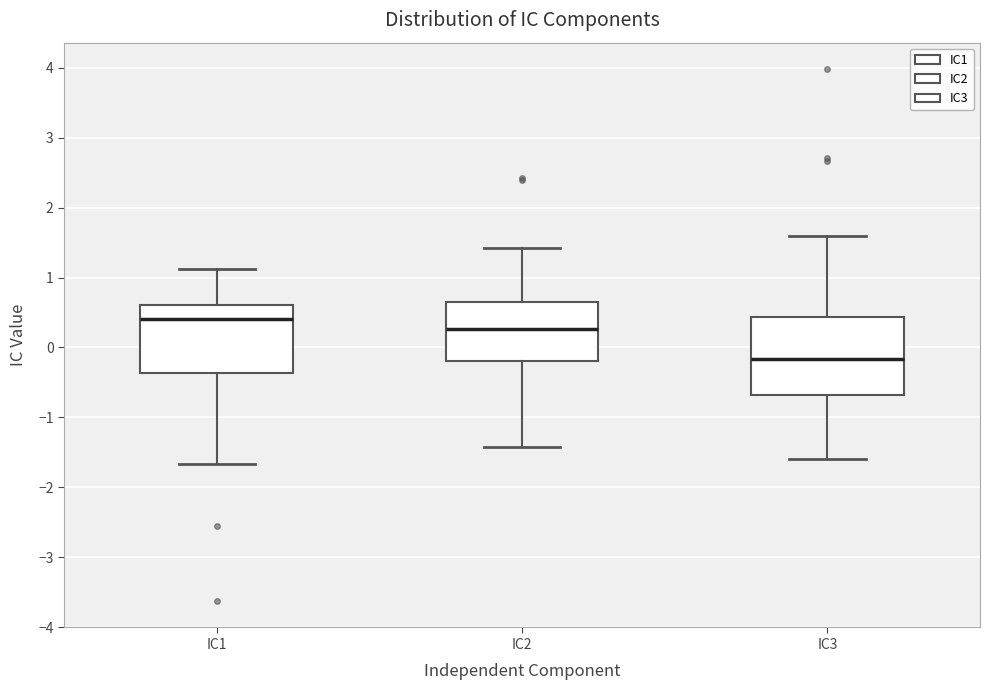

Where does the lower whisker of the box for IC3 end on the y-axis? The values are not printed on the chart, so give them approximately, as read against the axis.

-1.6